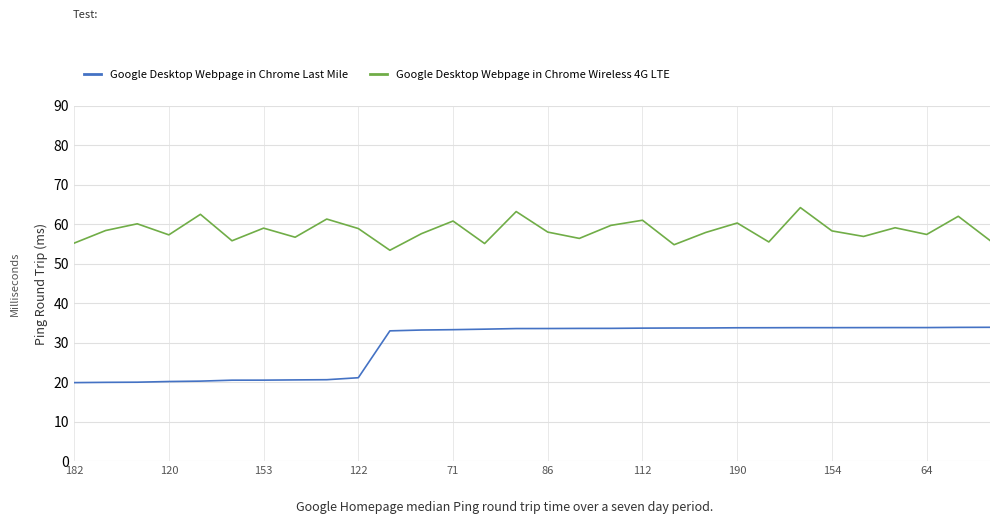

Does the chart have visible grid lines?

Yes